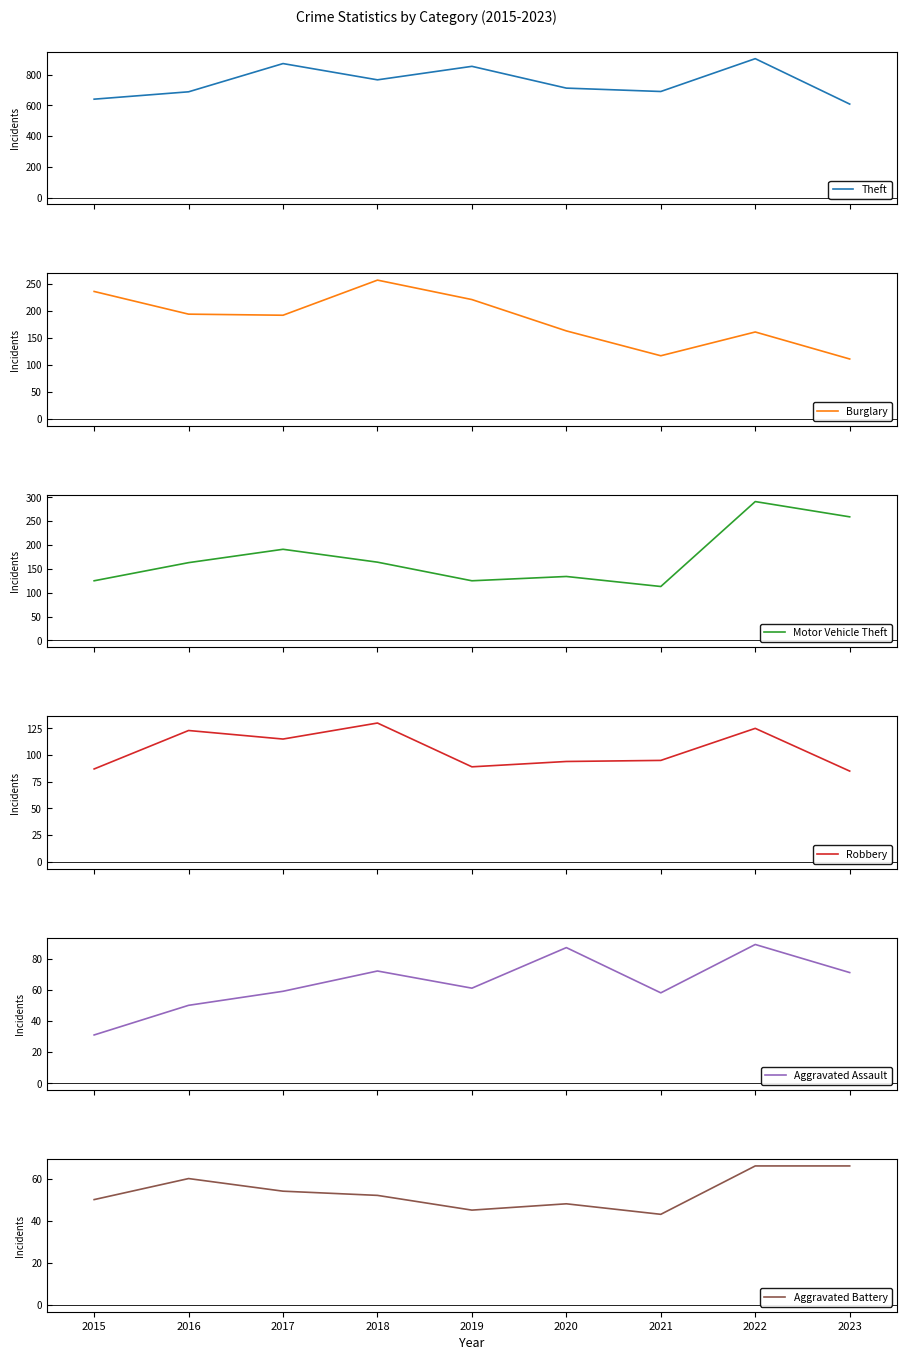

What is the sum of all Theft values?

6743